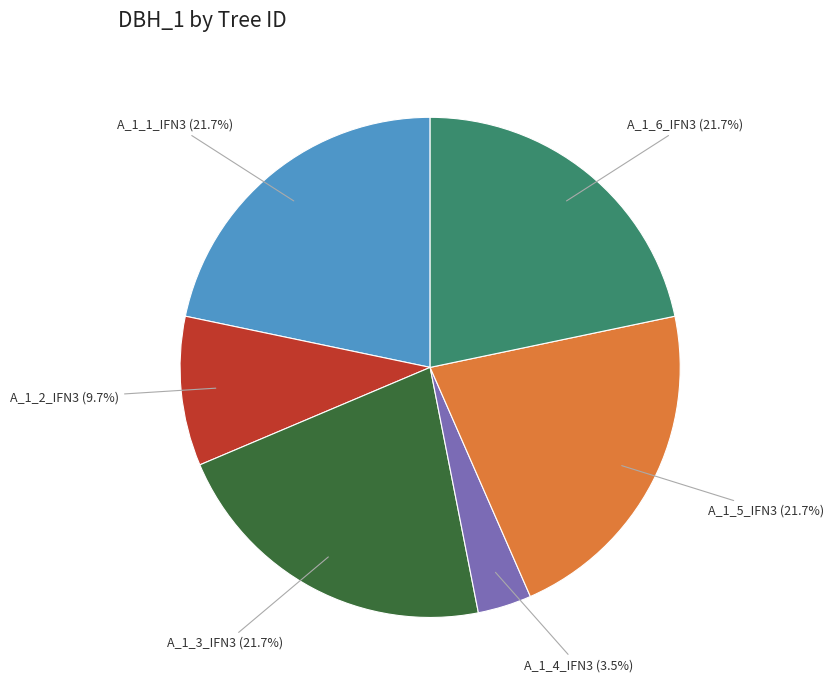

Does any single category account for the majority?

No